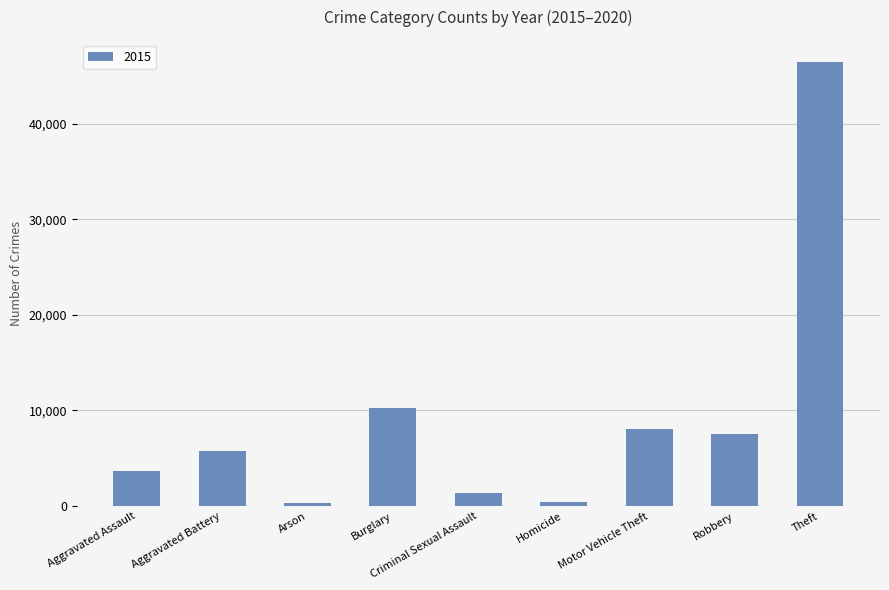

What is the ratio of the value at Theft to the value at Robbery?

6.2